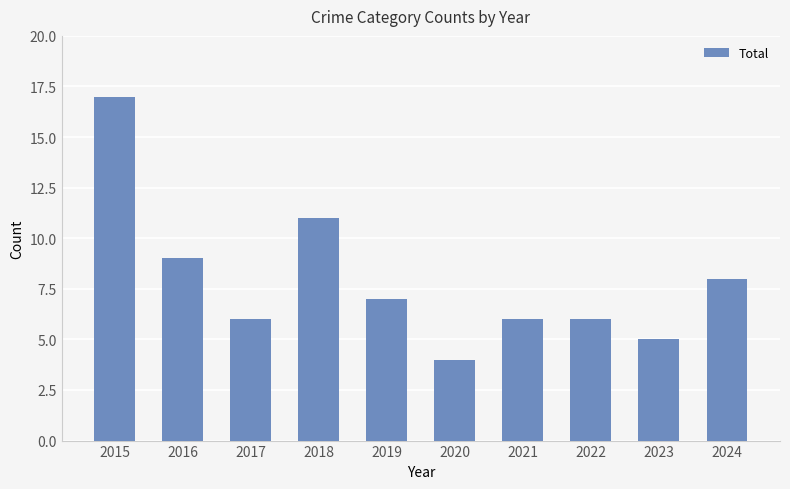

How many bars are there in total?

10